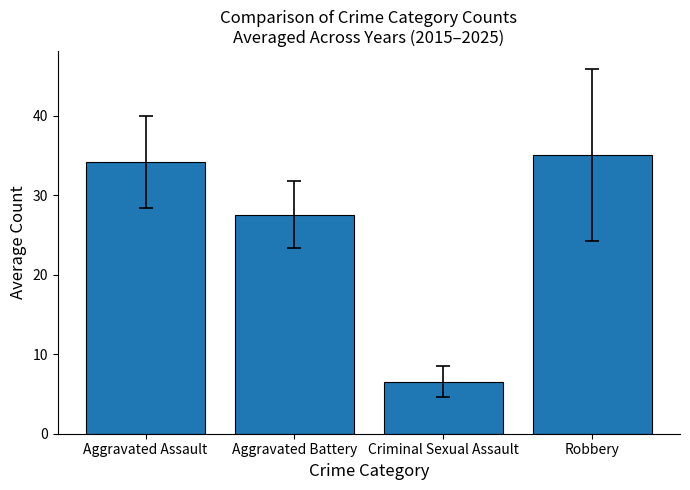

True or false: the data shows 27.5 at Aggravated Battery.

True